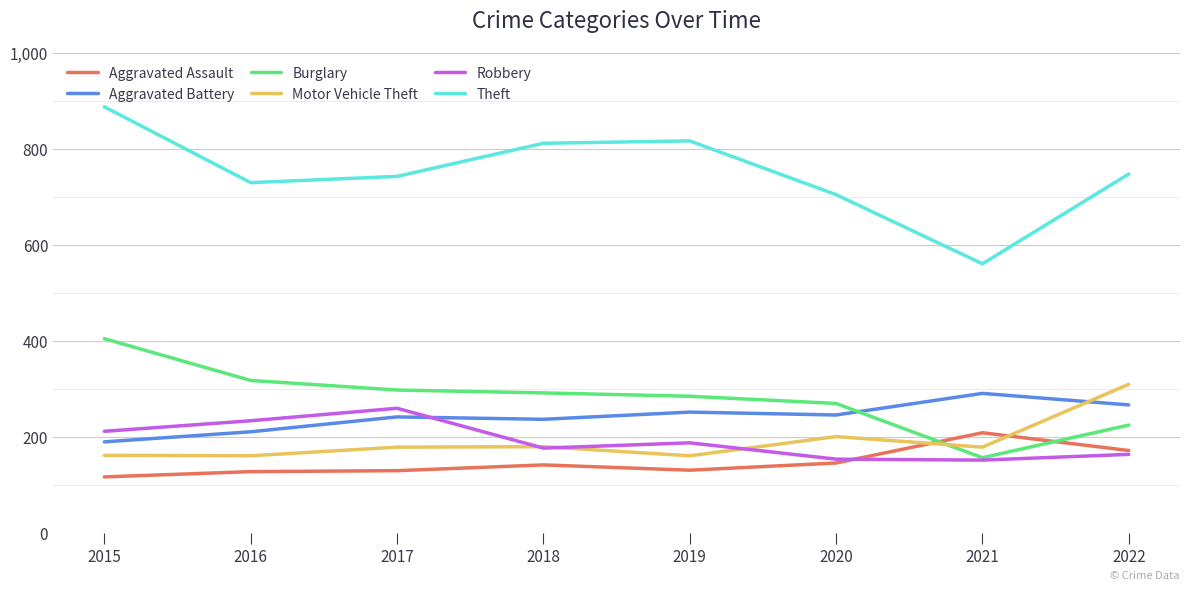

What is the total value across all series at 2017?

1846